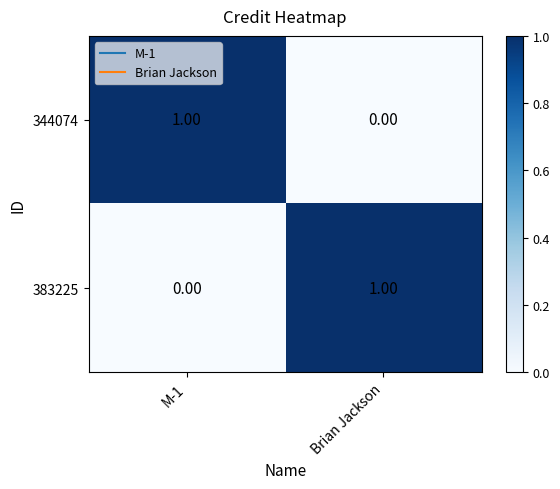

At M-1, list the series in order from smallest to largest.

383225, 344074